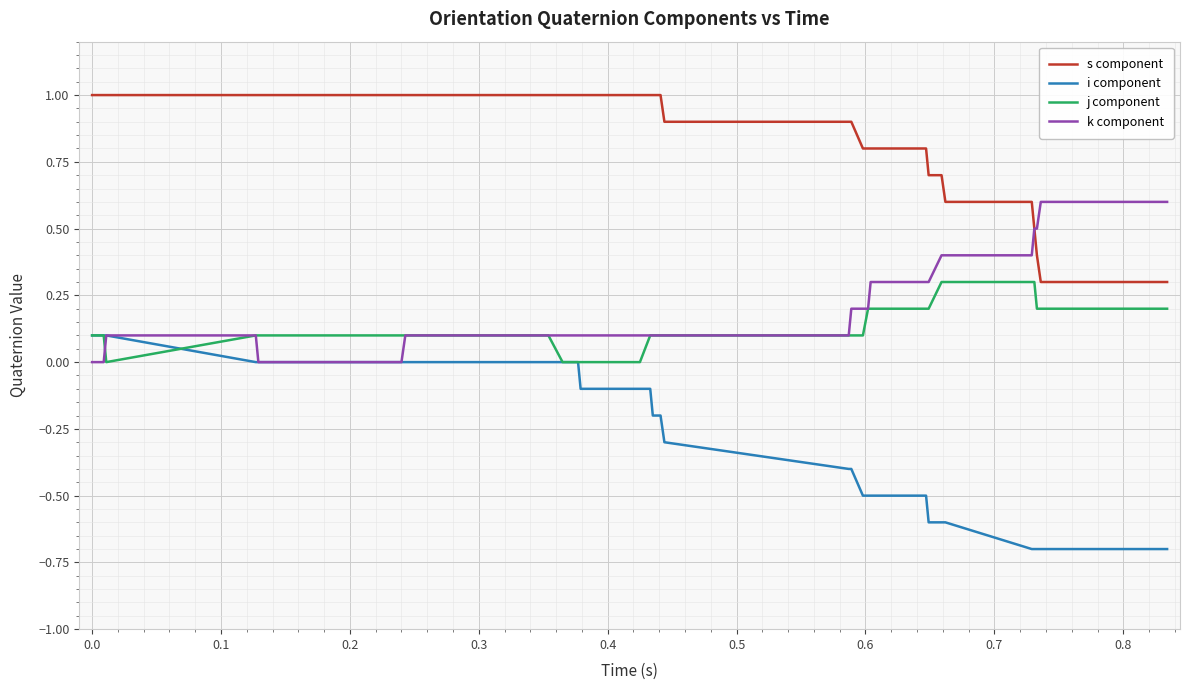

List the series in order of their peak value, lowest first.

i component, j component, k component, s component